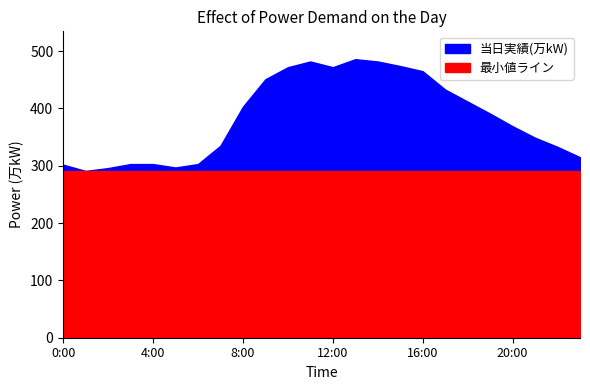

List the labels in order of value, smallest first.

1:00, 2:00, 5:00, 0:00, 3:00, 4:00, 6:00, 23:00, 22:00, 7:00, 21:00, 20:00, 19:00, 8:00, 18:00, 17:00, 9:00, 16:00, 10:00, 12:00, 15:00, 11:00, 14:00, 13:00